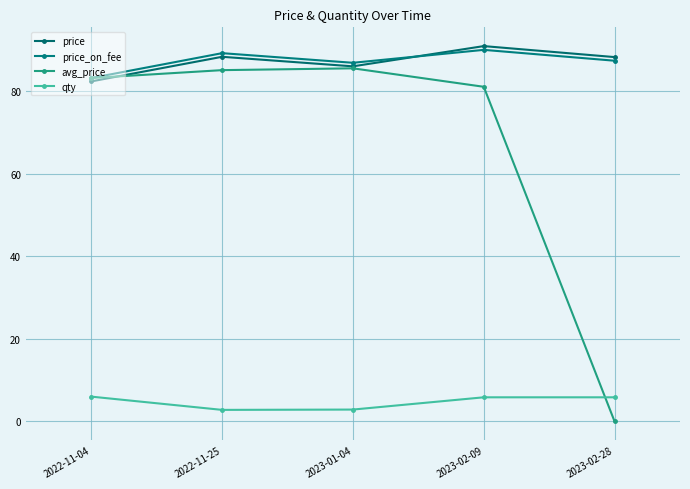

What position from the right is 2023-02-28?

1